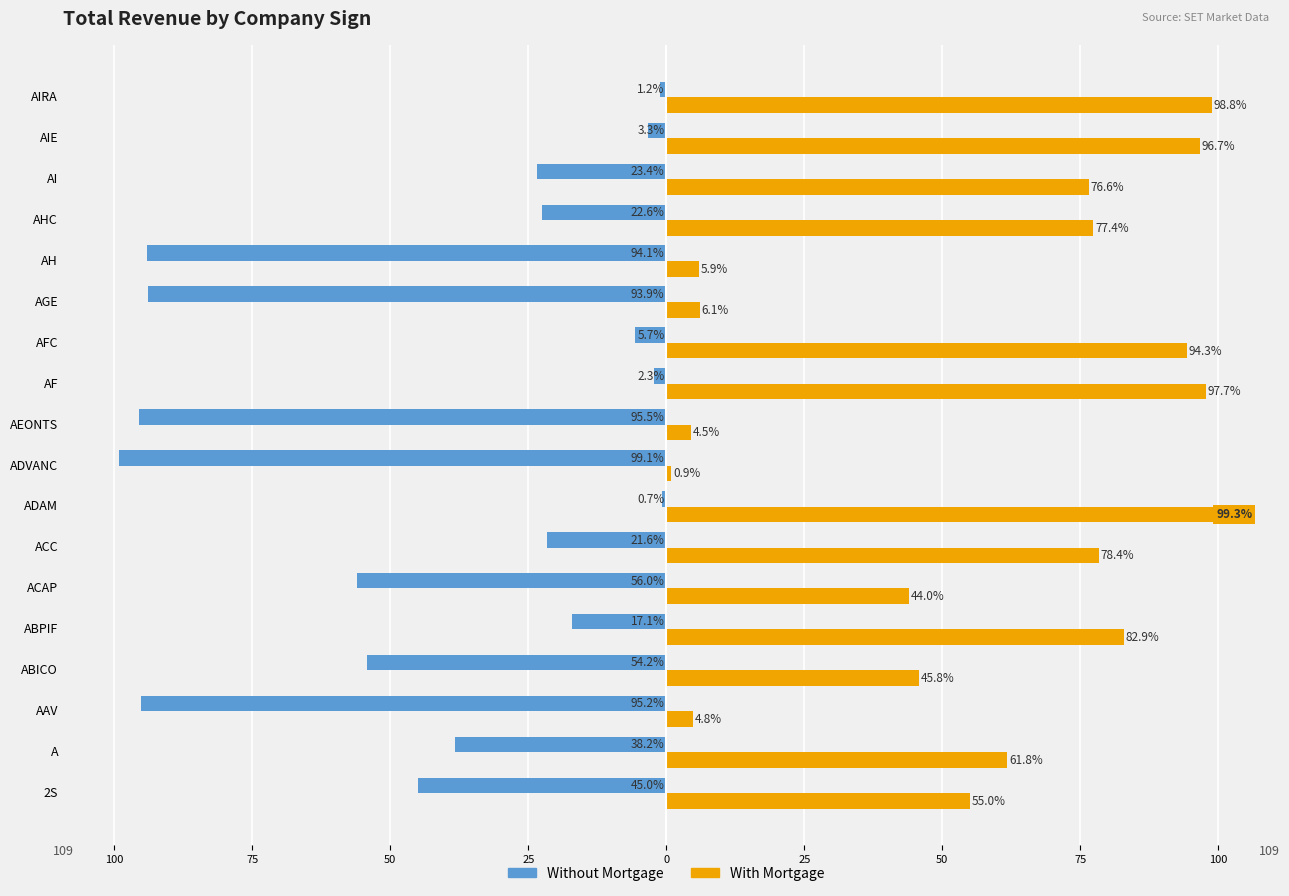

What are all the series names shown in the legend?

Without Mortgage, With Mortgage